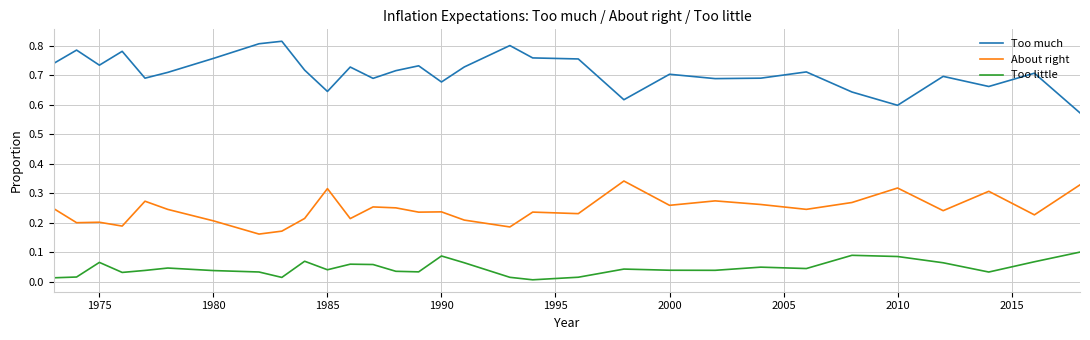

Which series has the largest total across all categories?

Too much